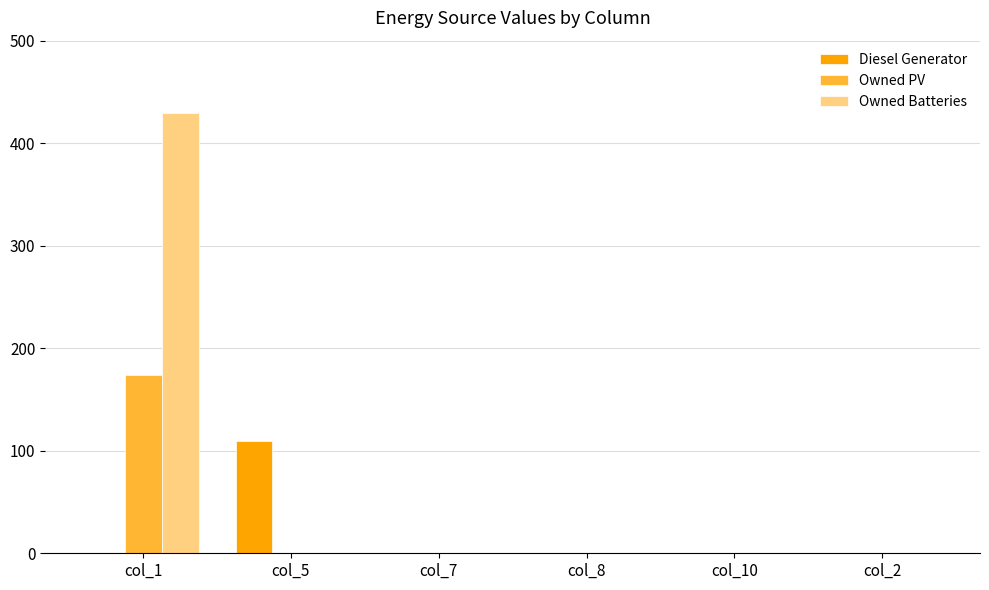

What is the sum of all Owned Batteries values?

429